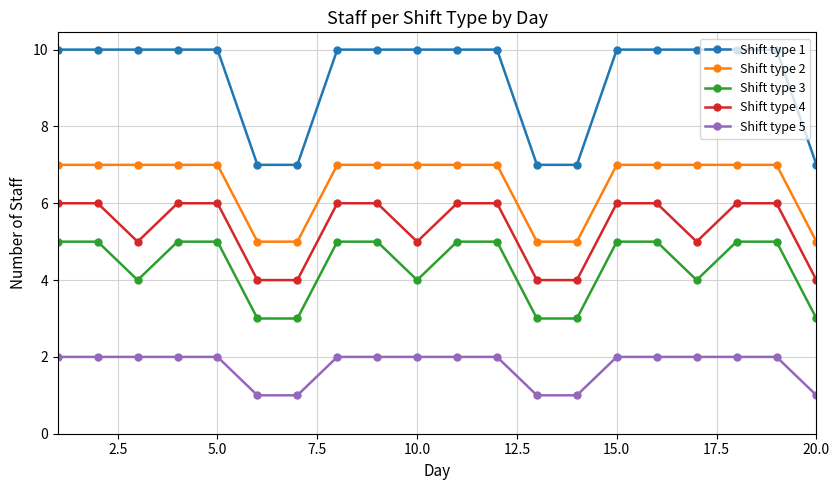

Which series has the largest total across all categories?

Shift type 1